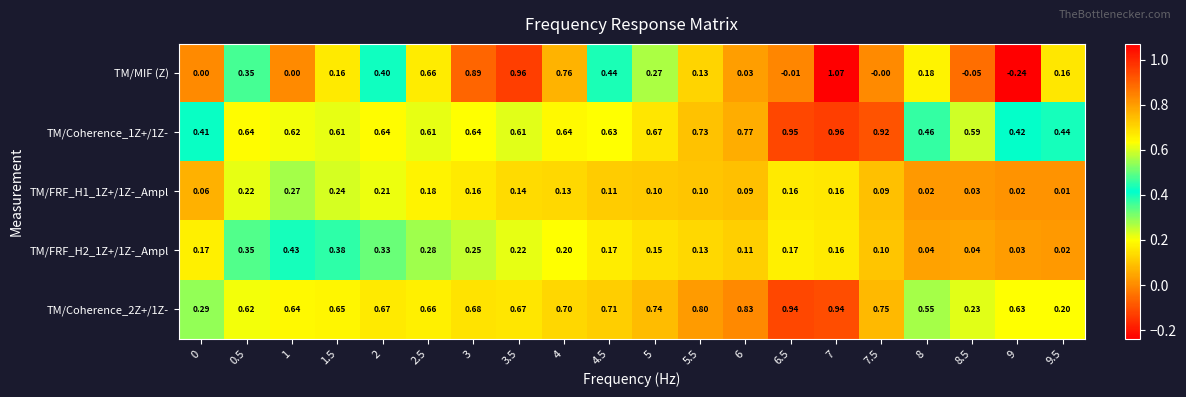

Rank the series at 4 from highest to lowest value.

TM/MIF (Z), TM/Coherence_2Z+/1Z-, TM/Coherence_1Z+/1Z-, TM/FRF_H2_1Z+/1Z-_Ampl, TM/FRF_H1_1Z+/1Z-_Ampl